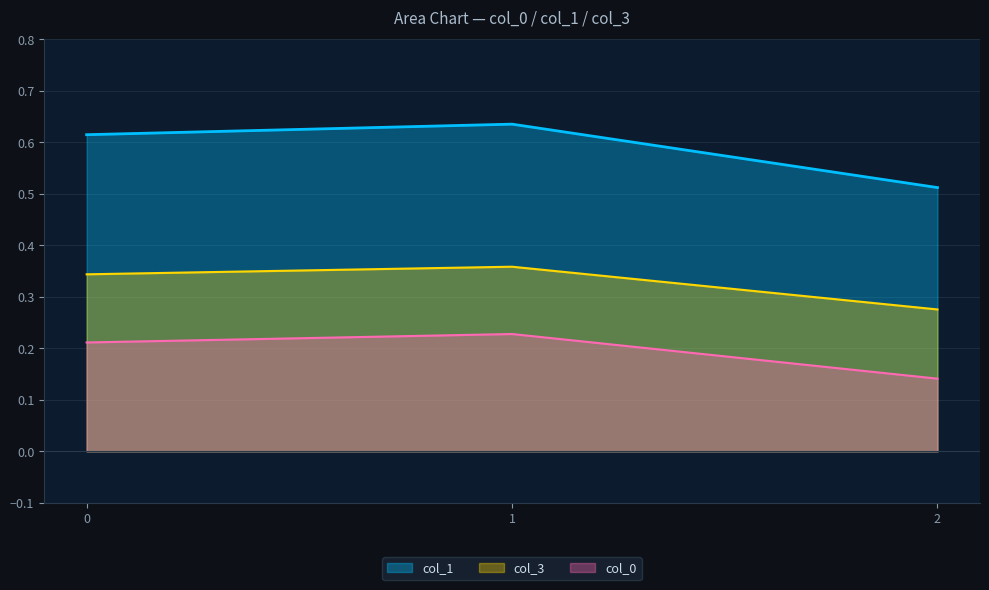

What are all the series names shown in the legend?

col_1, col_3, col_0